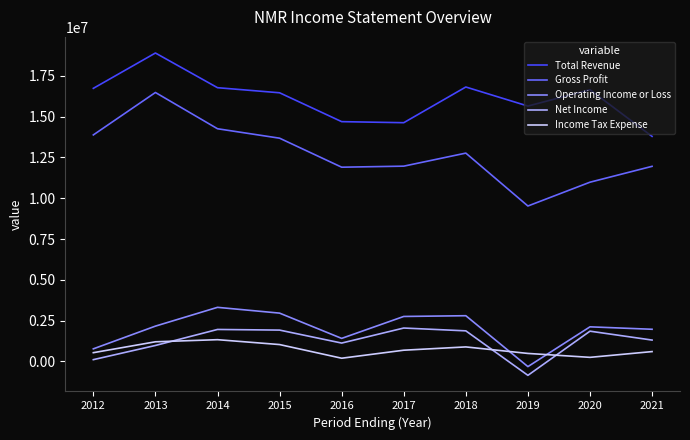

True or false: Total Revenue and Operating Income or Loss cross at least once.

False